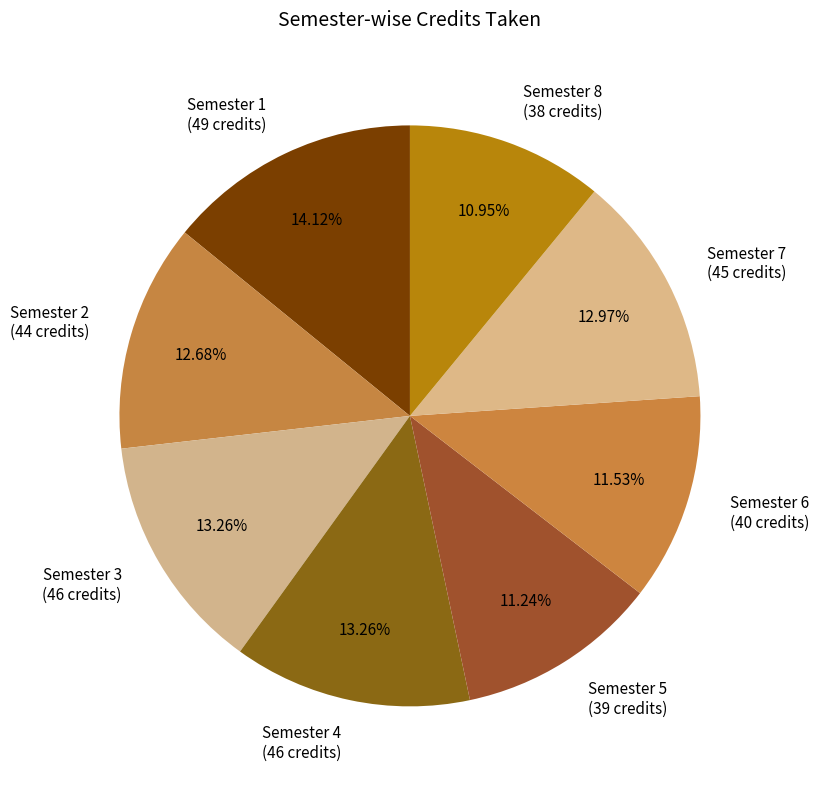

Combined, what portion of the pie is Semester 1 and Semester 7?

27.1%